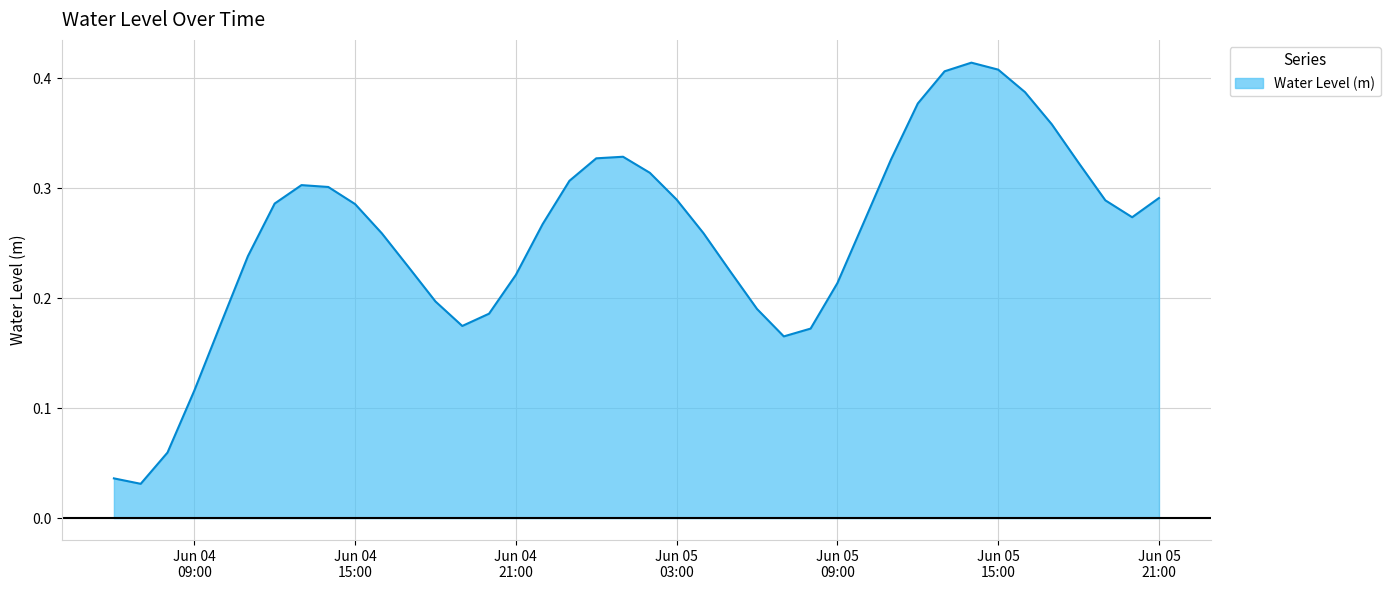

How many lines are shown in the chart?

1